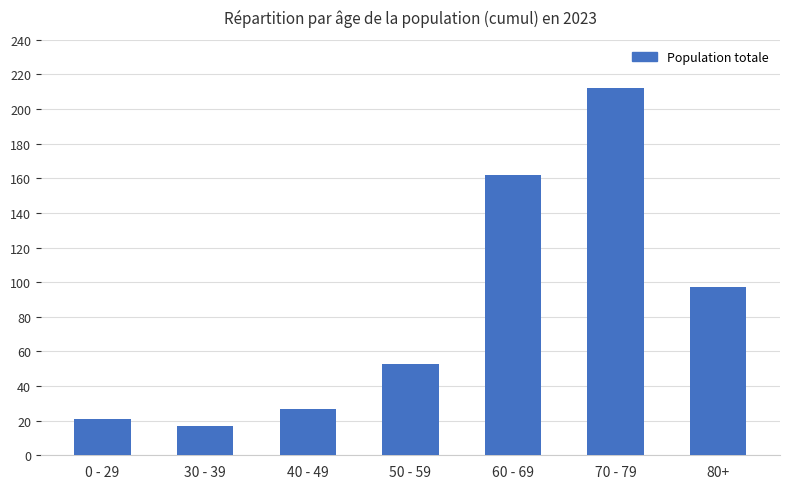

Approximately how many times larger is the value at 60 - 69 compared to 30 - 39?

9.5